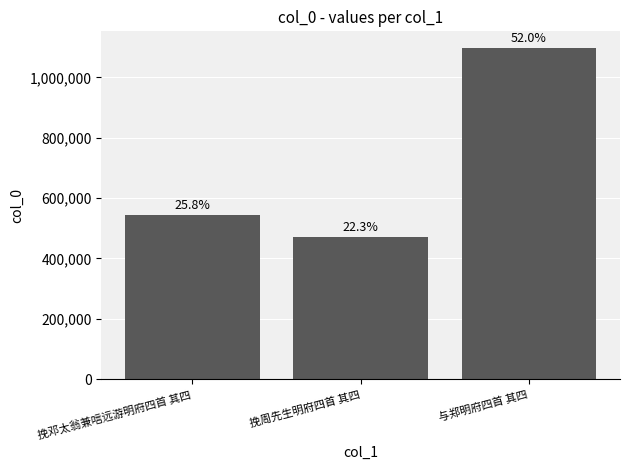

How many bars are there in total?

3